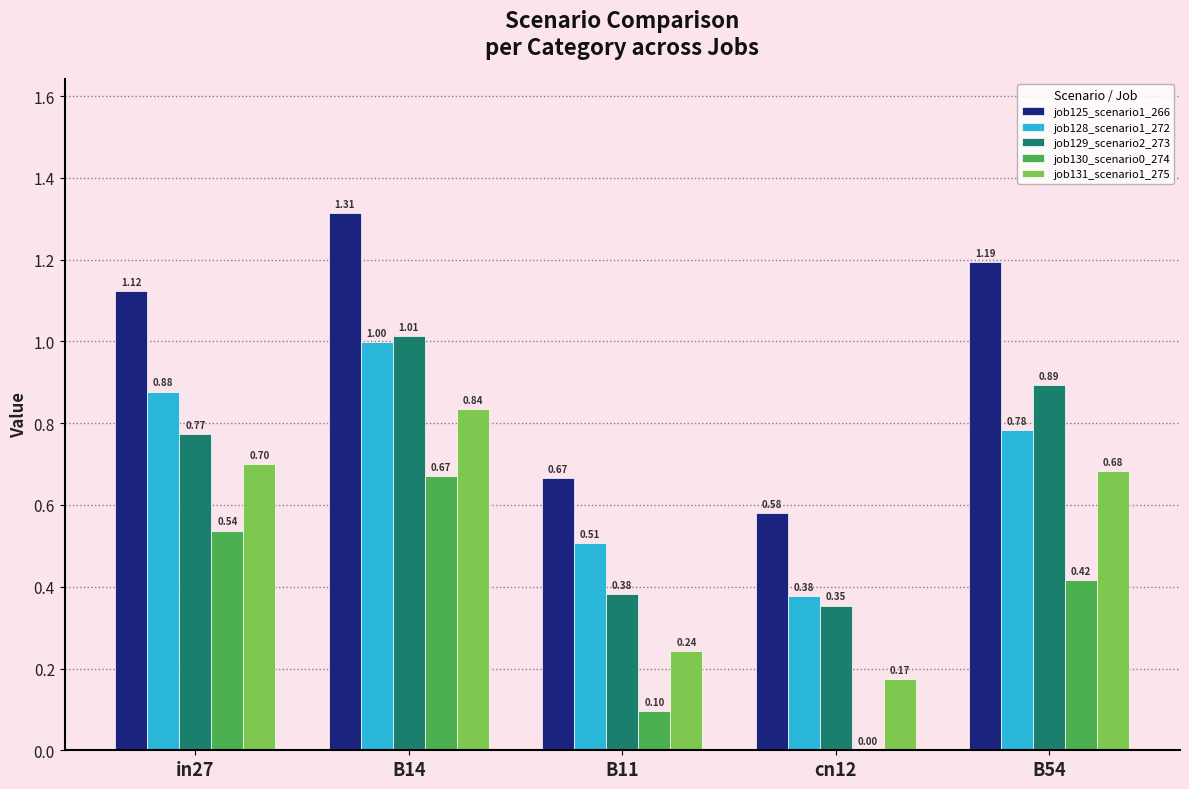

What is the total value across all series at in27?

4.0